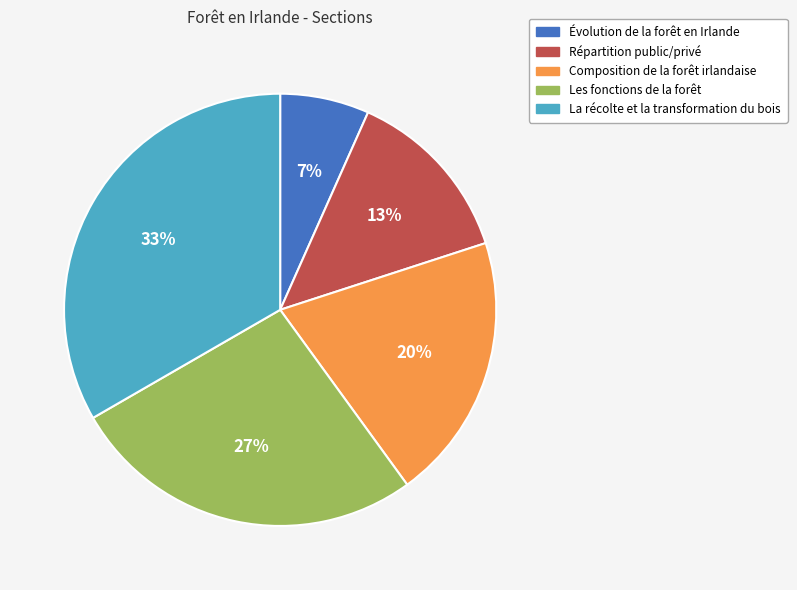

To the nearest percent, what percentage of the pie is Composition de la forêt irlandaise?

20%